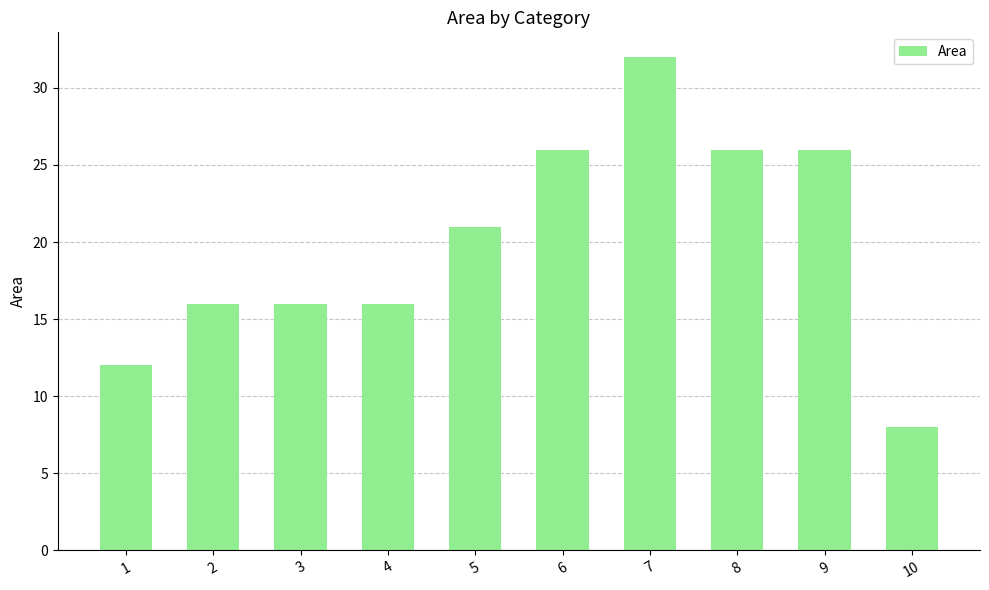

Reading left to right, list all the values displayed in this chart.

12	16	16	16	21	26	32	26	26	8